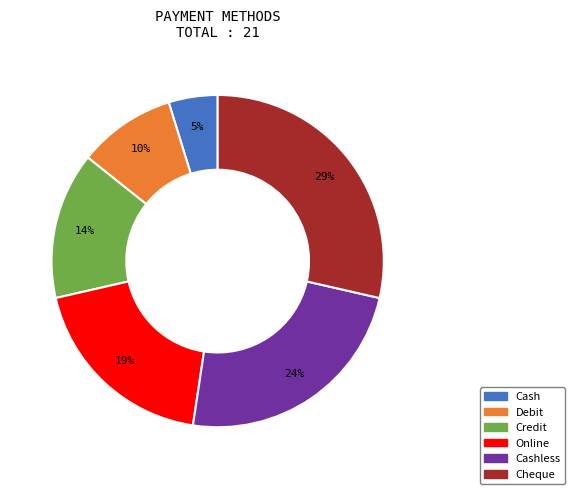

Is there any slice that represents more than half of the pie?

No